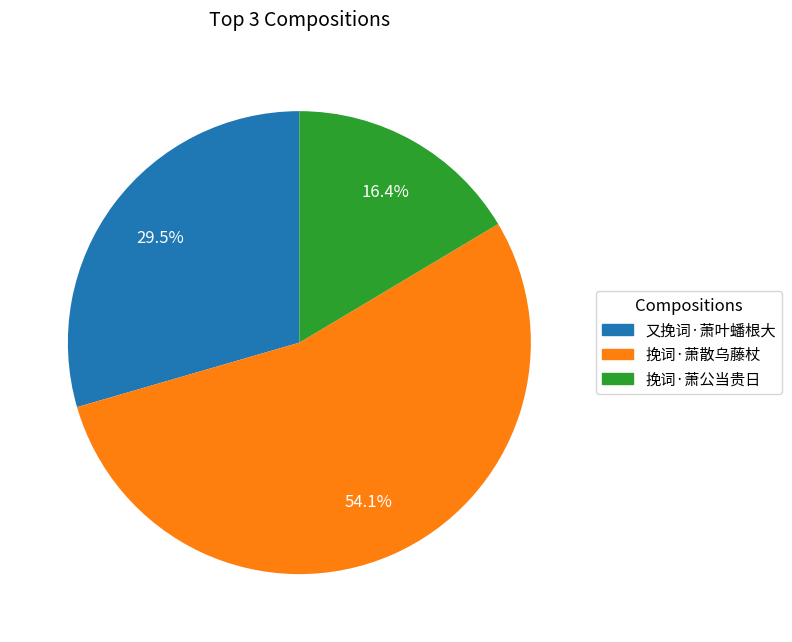

True or false: 挽词·萧散乌藤杖 accounts for 54% of the total.

True